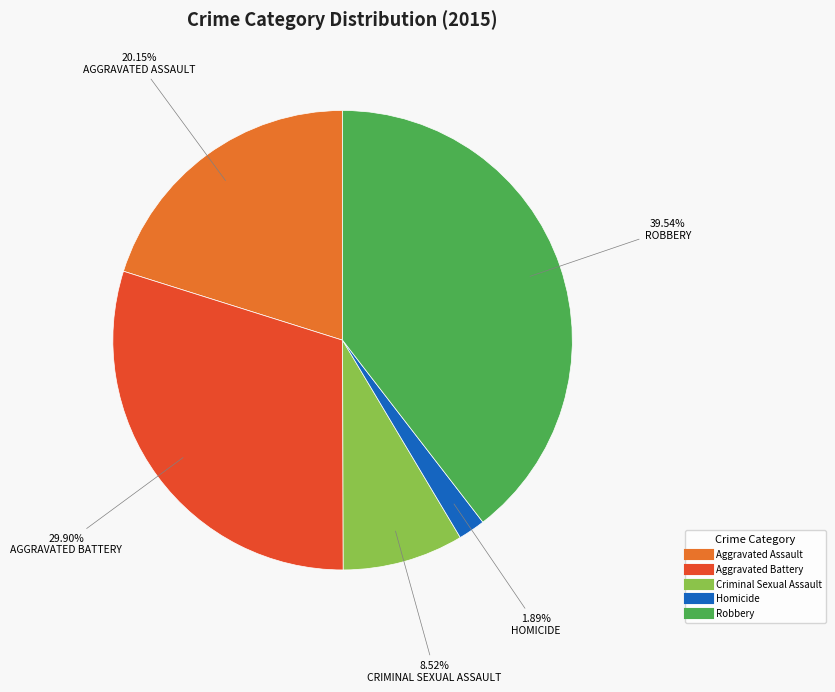

True or false: Aggravated Battery accounts for 36% of the total.

False